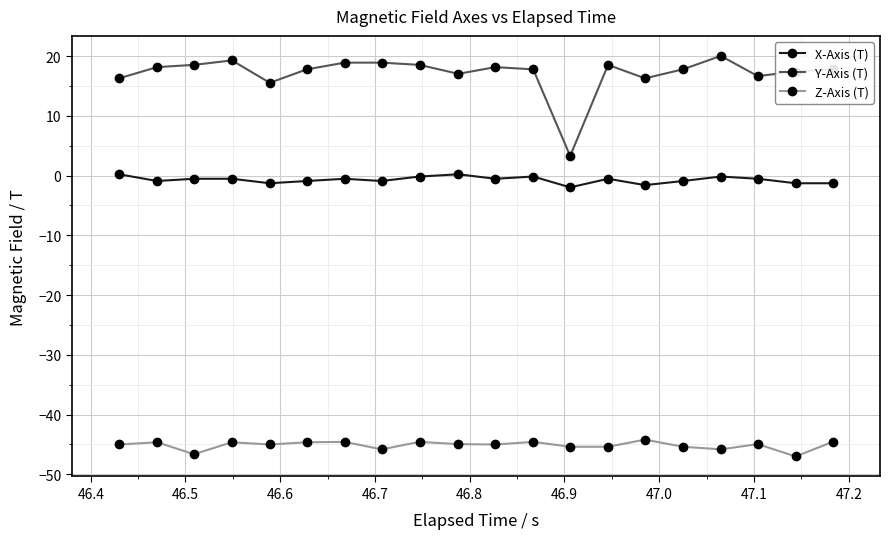

How many lines are shown in the chart?

3